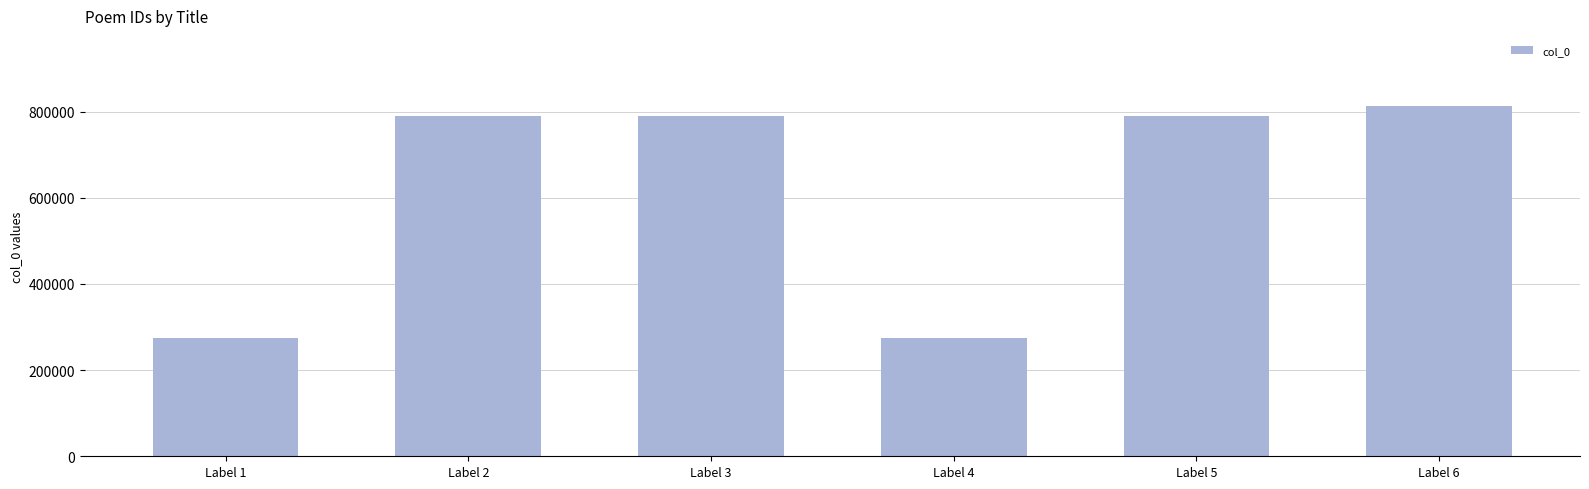

What is the value of the 4th bar from the left?

275279